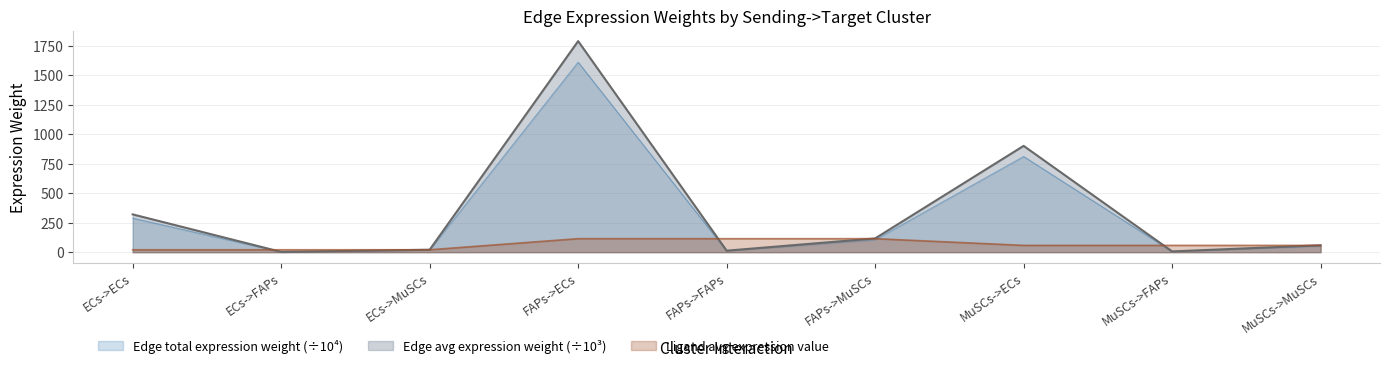

Is it true that Ligand average expression value equals 34.8 at ECs->MuSCs?

False